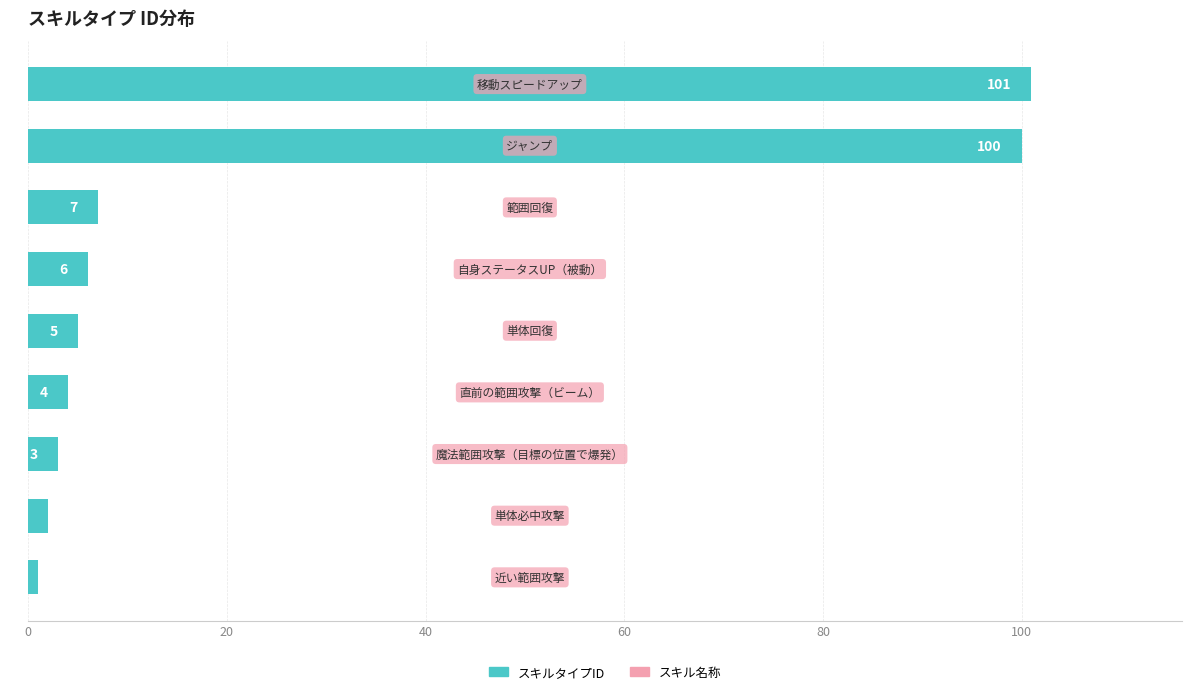

What is the difference between the second highest and minimum values?

99